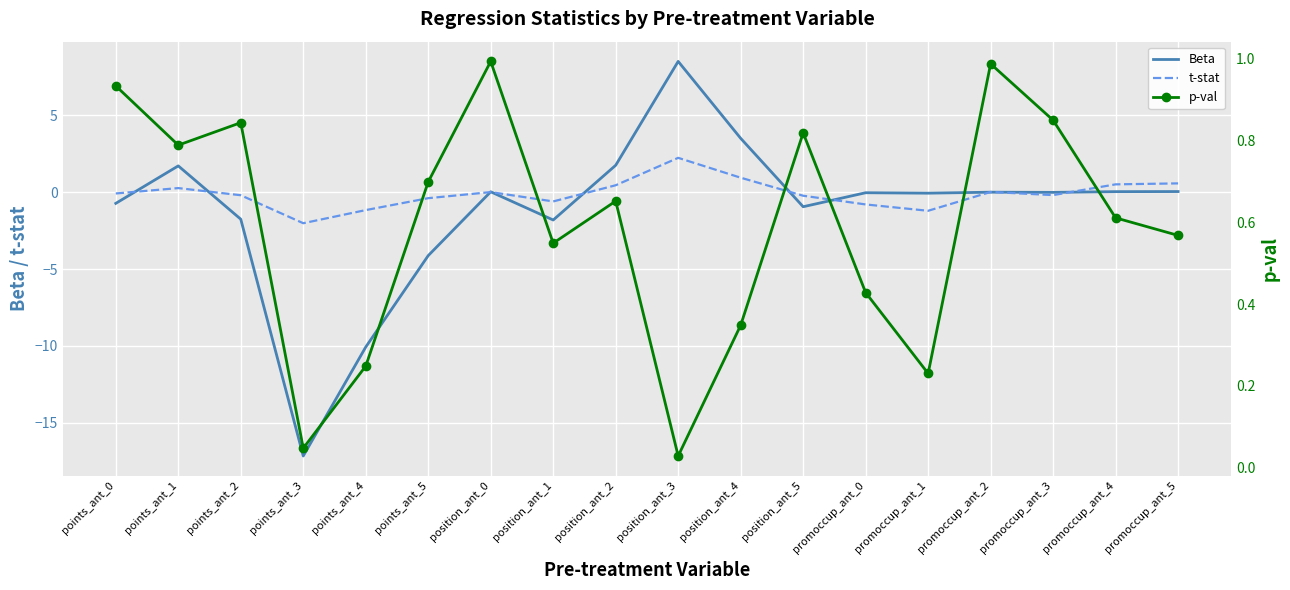

Which series changed the most between points_ant_3 and points_ant_4?

Beta